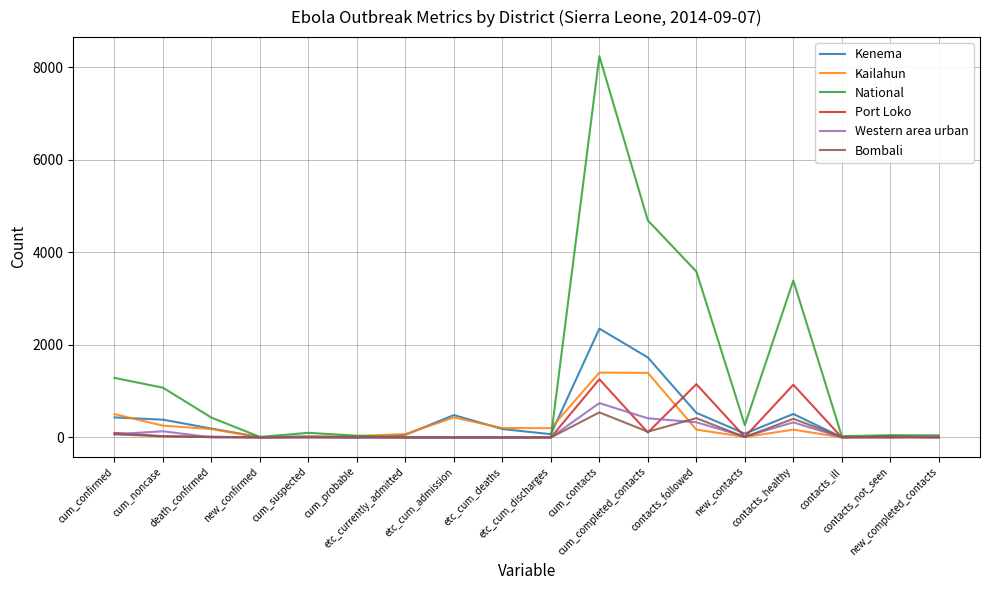

At which category is the sum across all series the highest?

cum_contacts